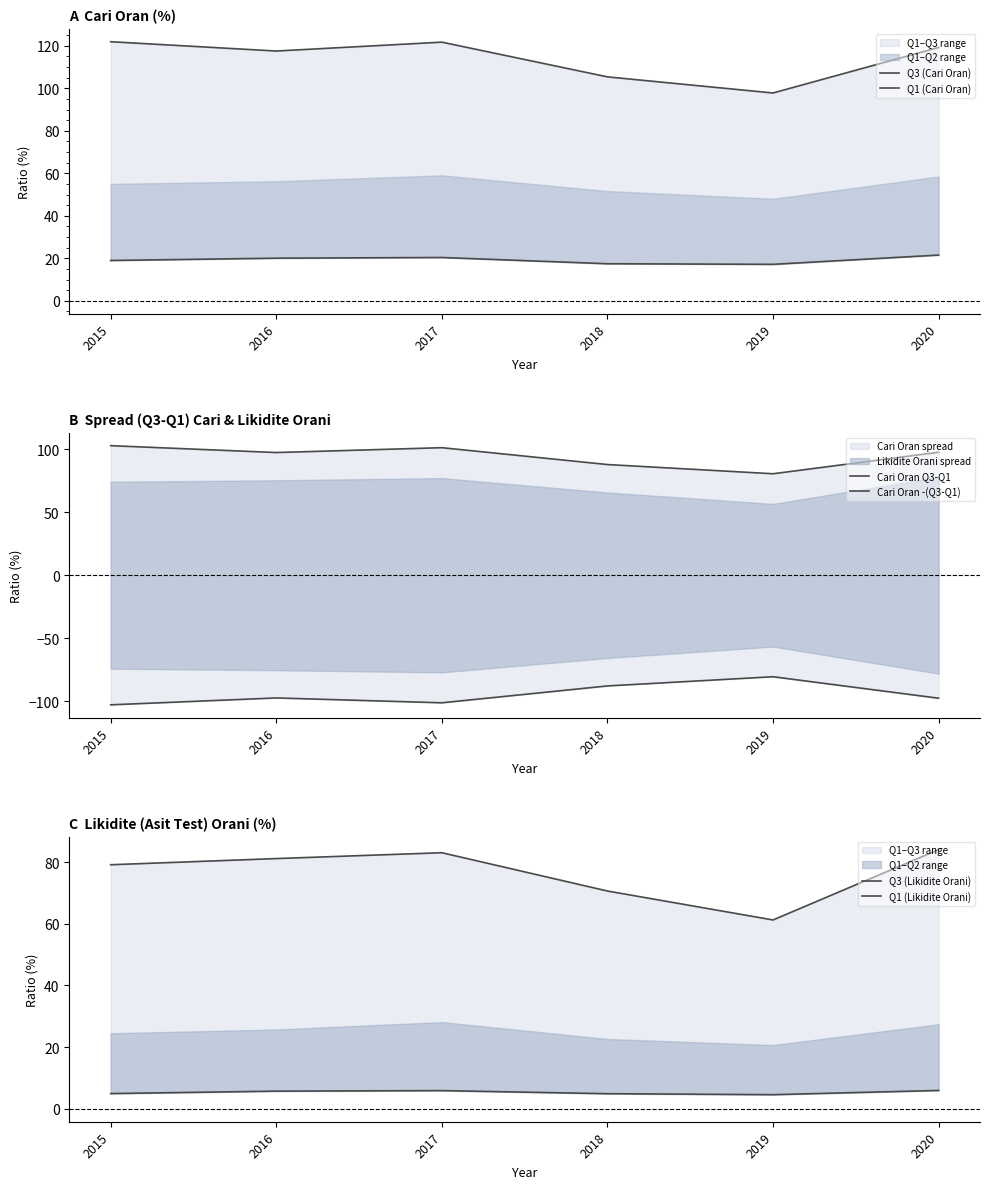

What is the sum of all Cari Oran -(Q3-Q1) values?

-568.0